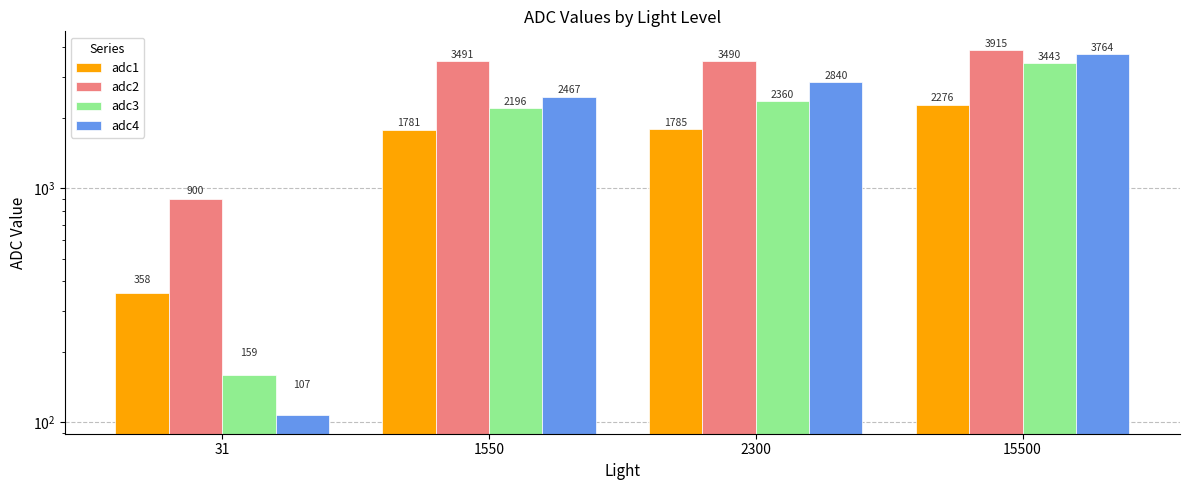

The value of adc4 at 2300 is 5031. True or false?

False